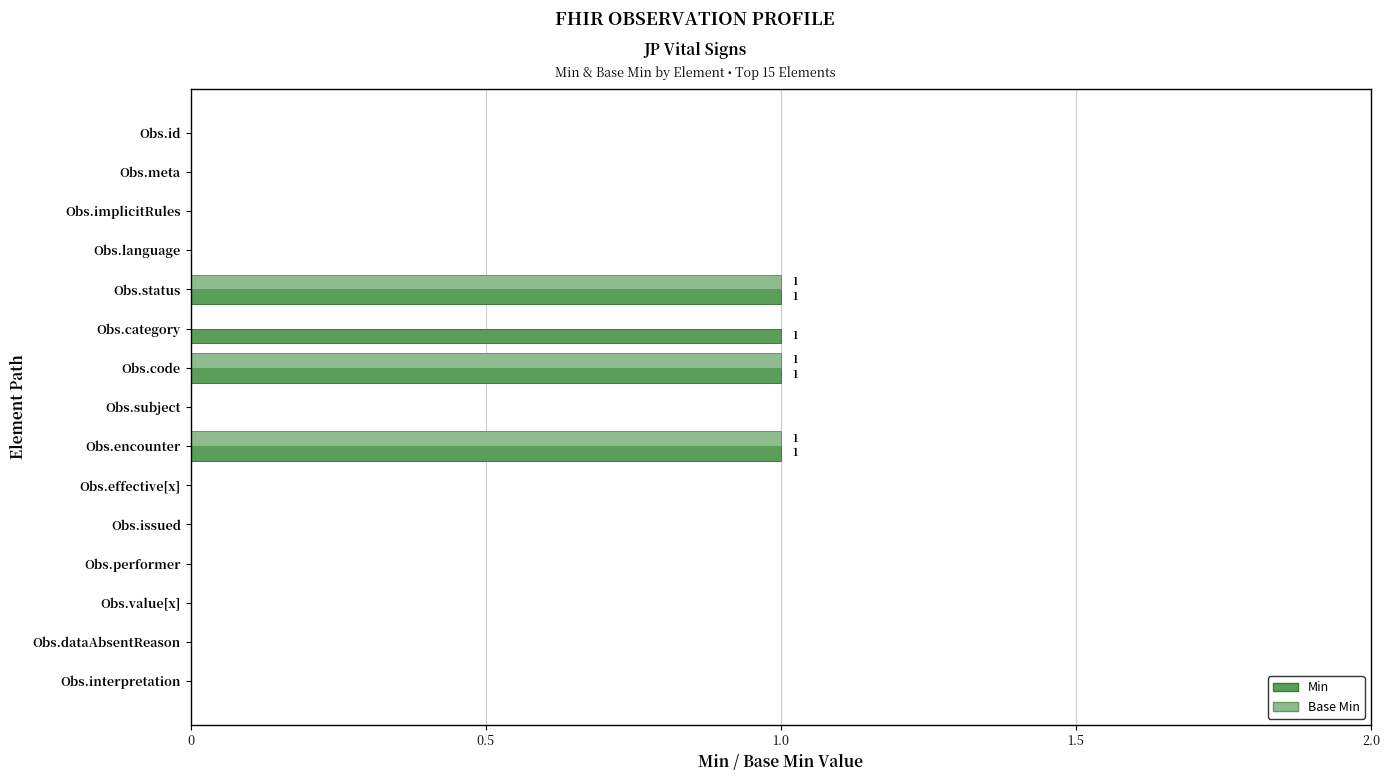

What is the sum of all Base Min values?

3